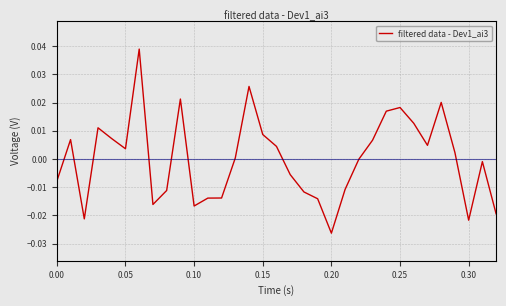

How many lines are shown in the chart?

1